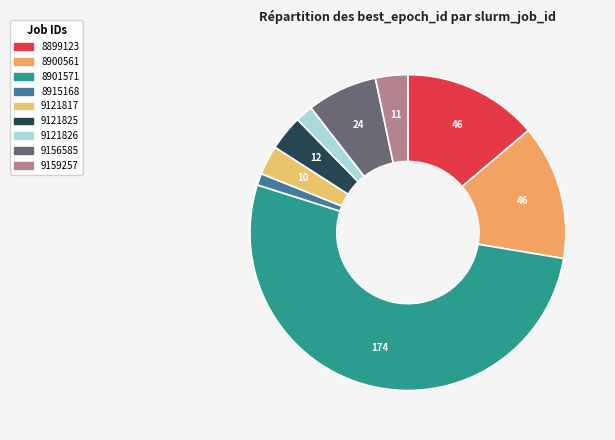

What is the total percentage of 9156585 and 8901571?

59.5%